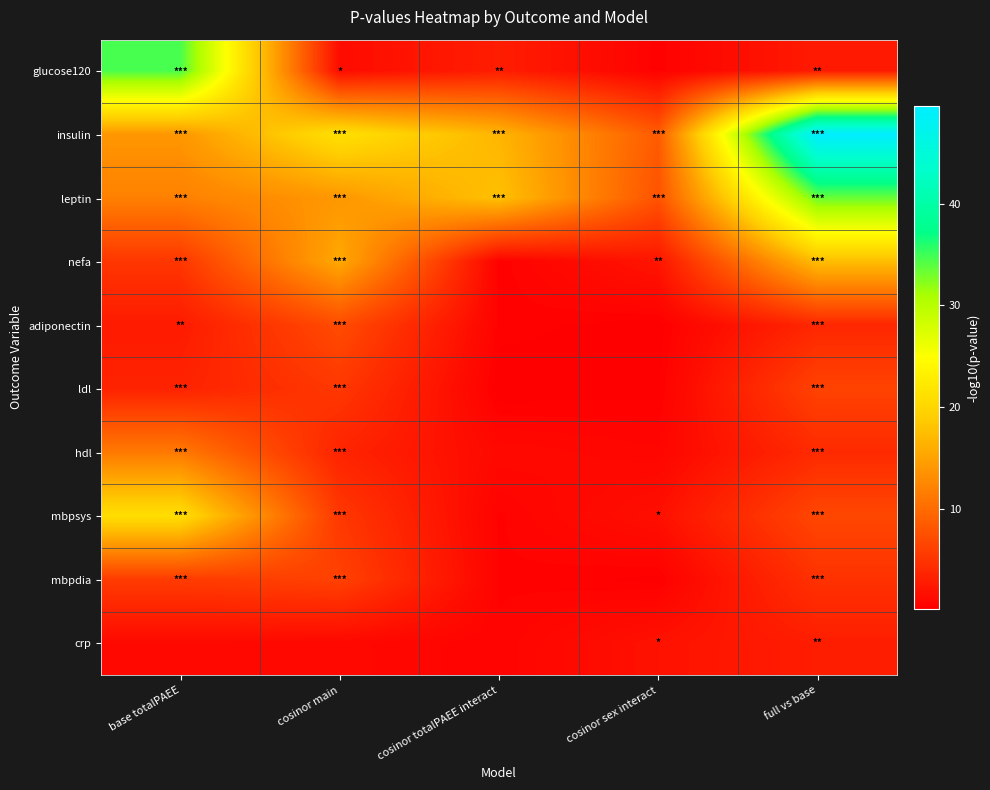

Which series has the widest spread of values?

insulin